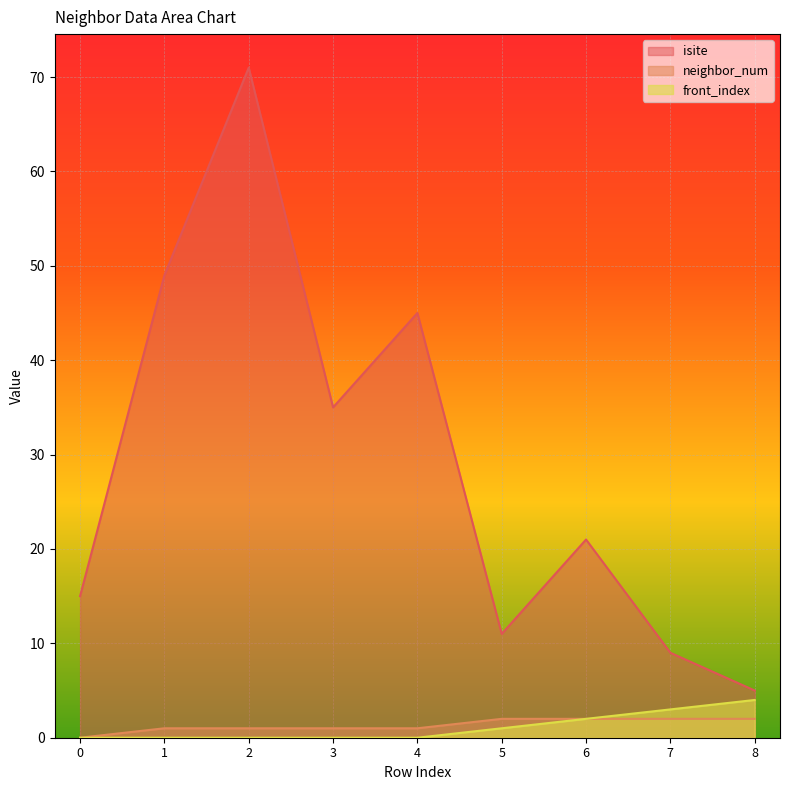

Does the chart display data point markers on the line(s)?

No